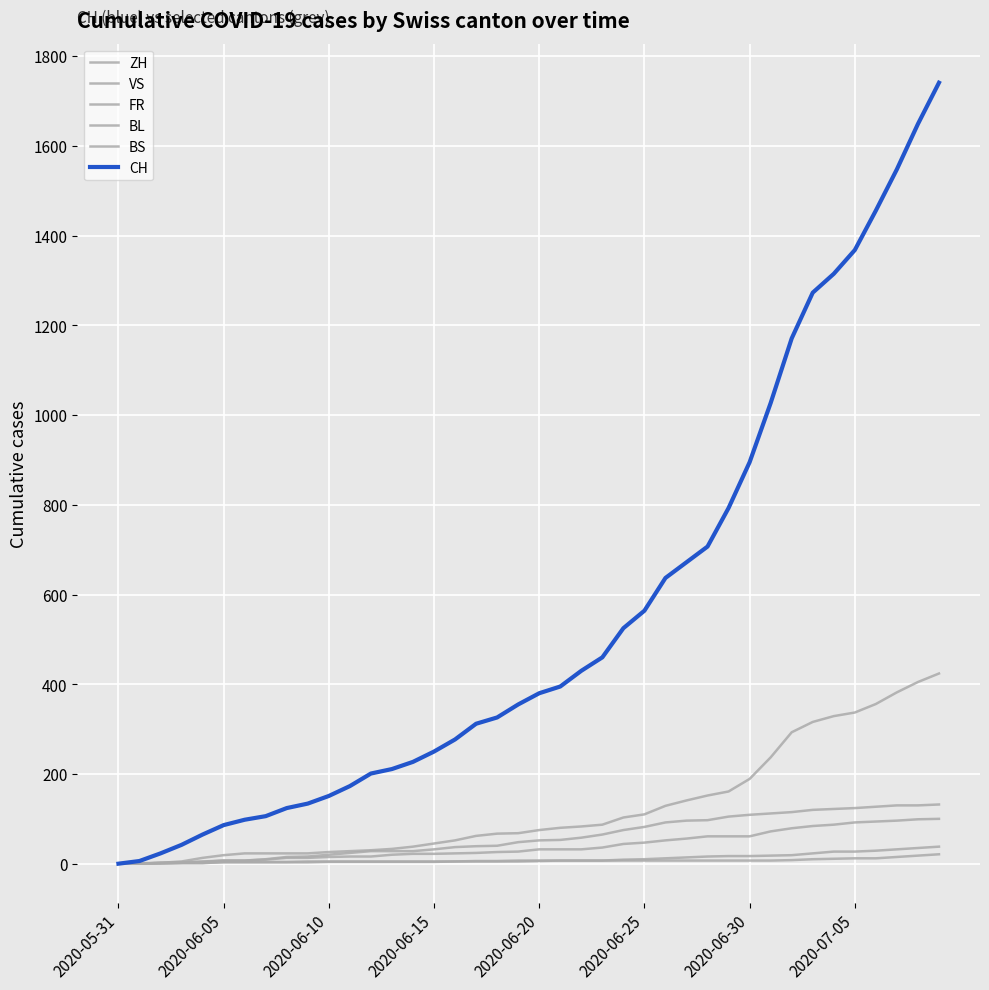

Does the chart display data point markers on the line(s)?

No